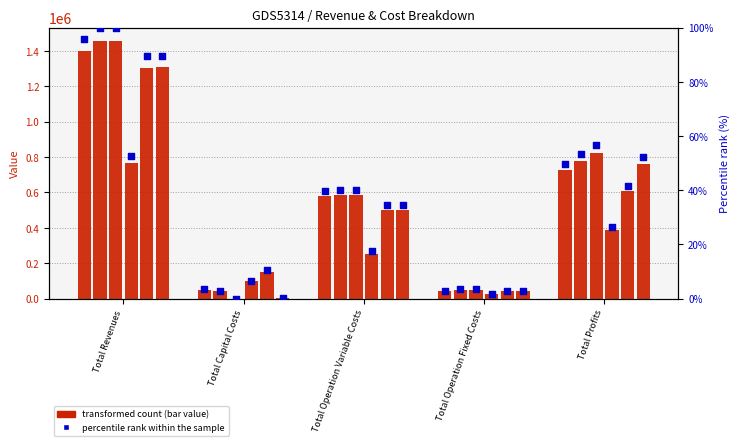

Which has a higher value, Total Revenues or Total Capital Costs?

Total Revenues